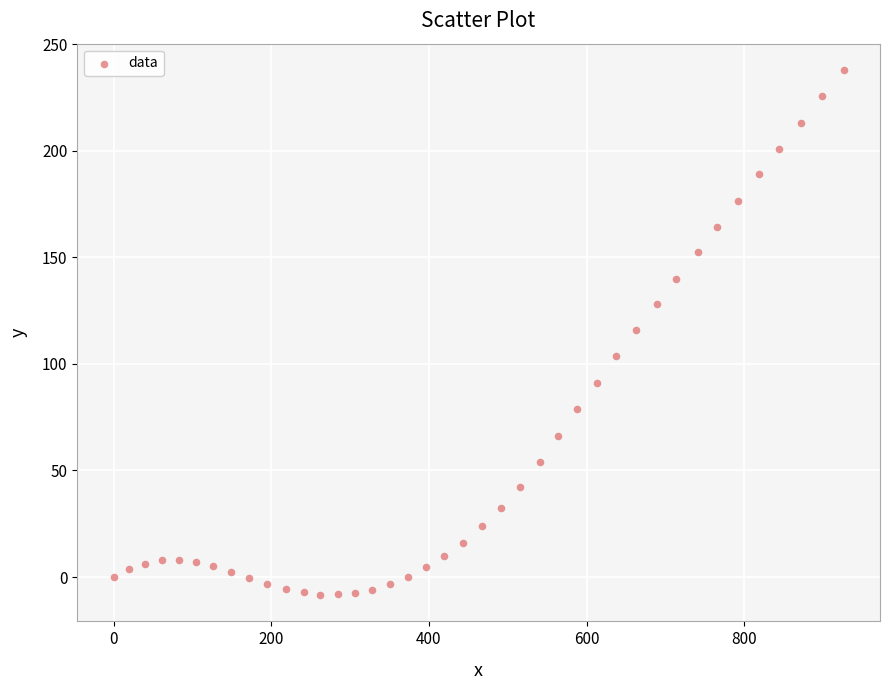

What is the range of Y values (max minus min)?

246.4